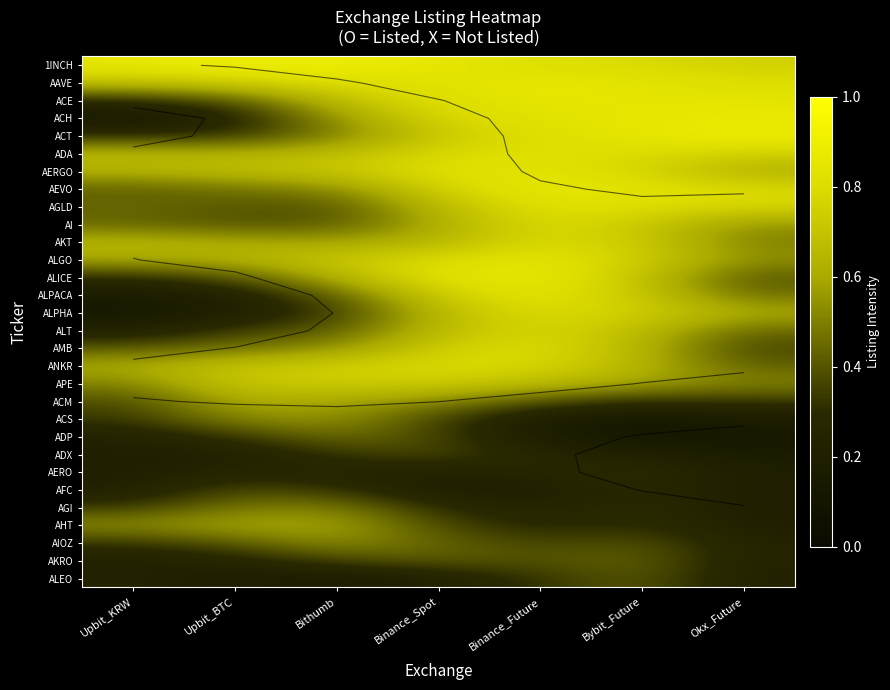

Which label corresponds to the largest value in the chart?

Upbit_BTC